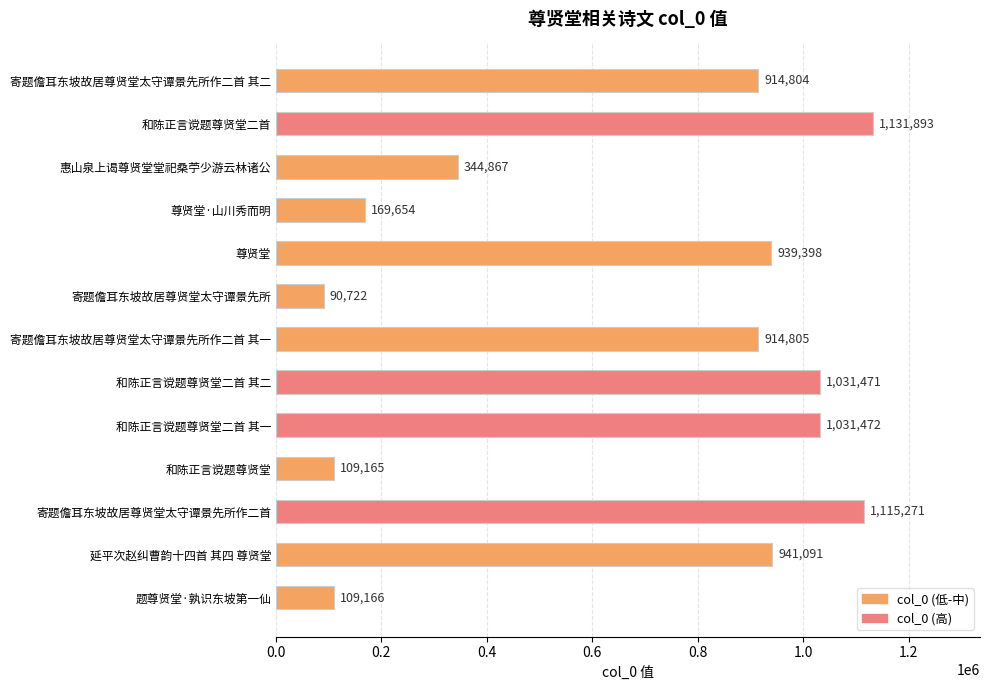

What is the value of the 9th bar from the top?

1031472